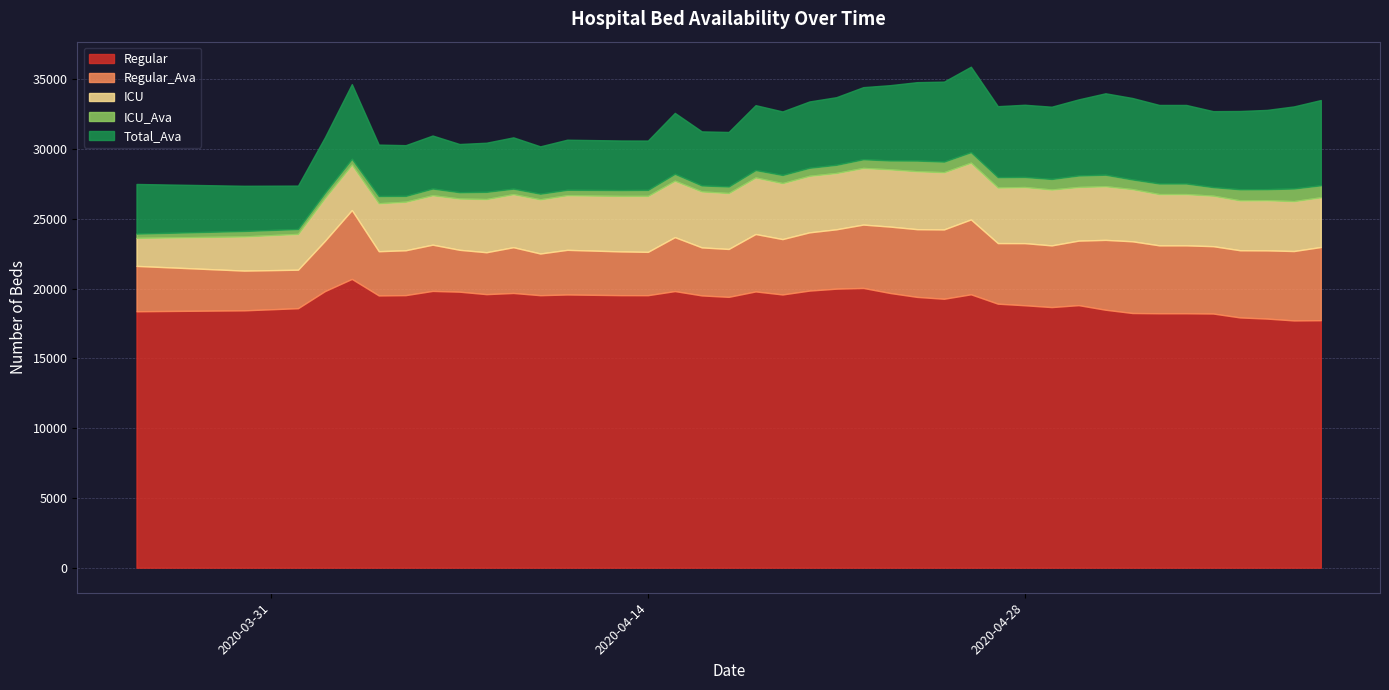

What is the difference between the maximum and minimum values in the ICU_Ava series?

602